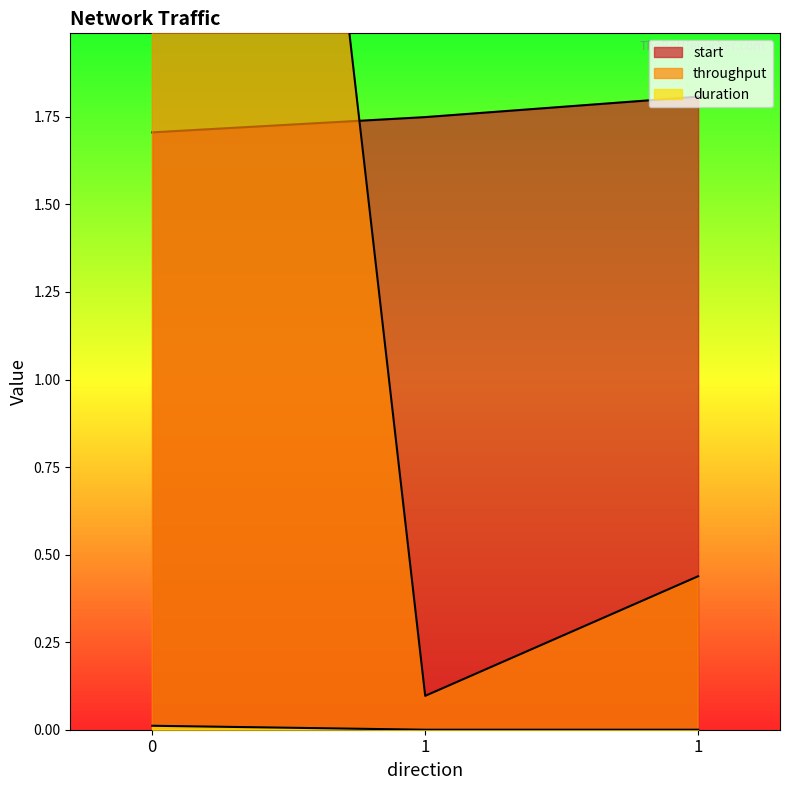

True or false: start has a value of 2.4 at 1.

False